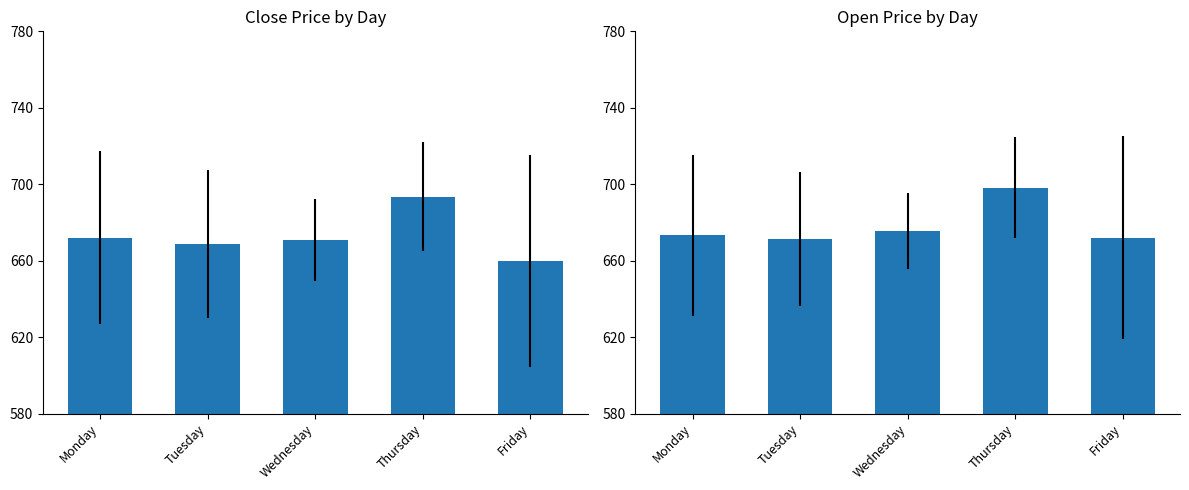

How many data points does each series have?

5